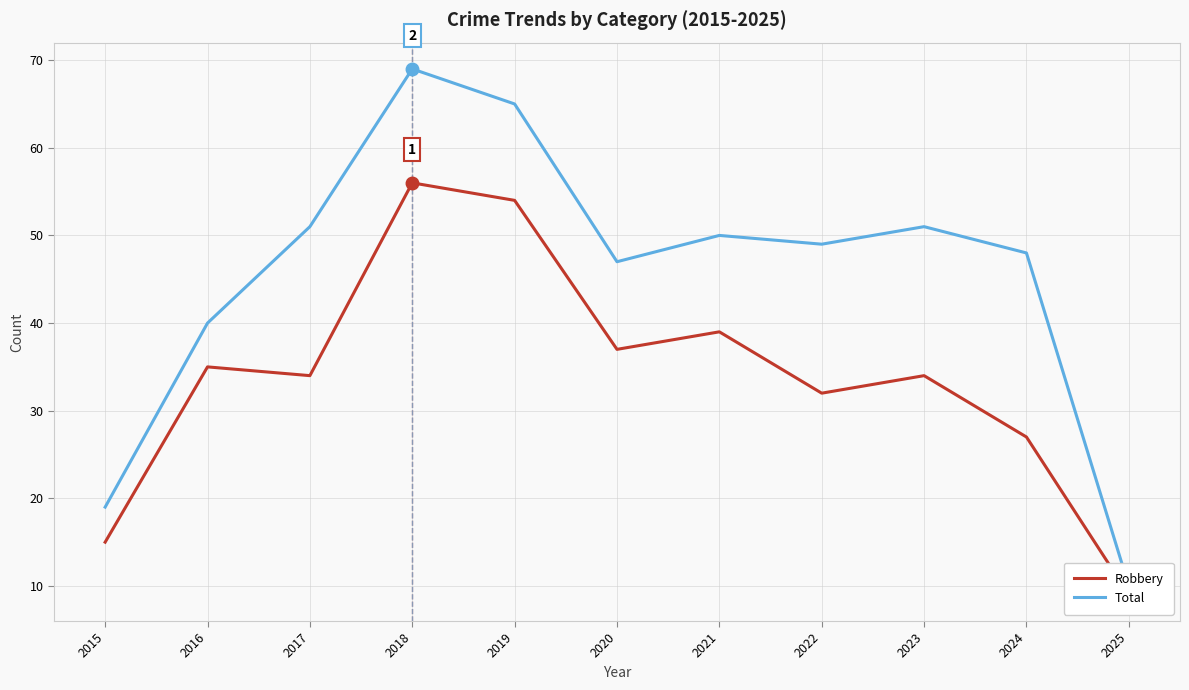

True or false: Robbery and Total cross at least once.

False